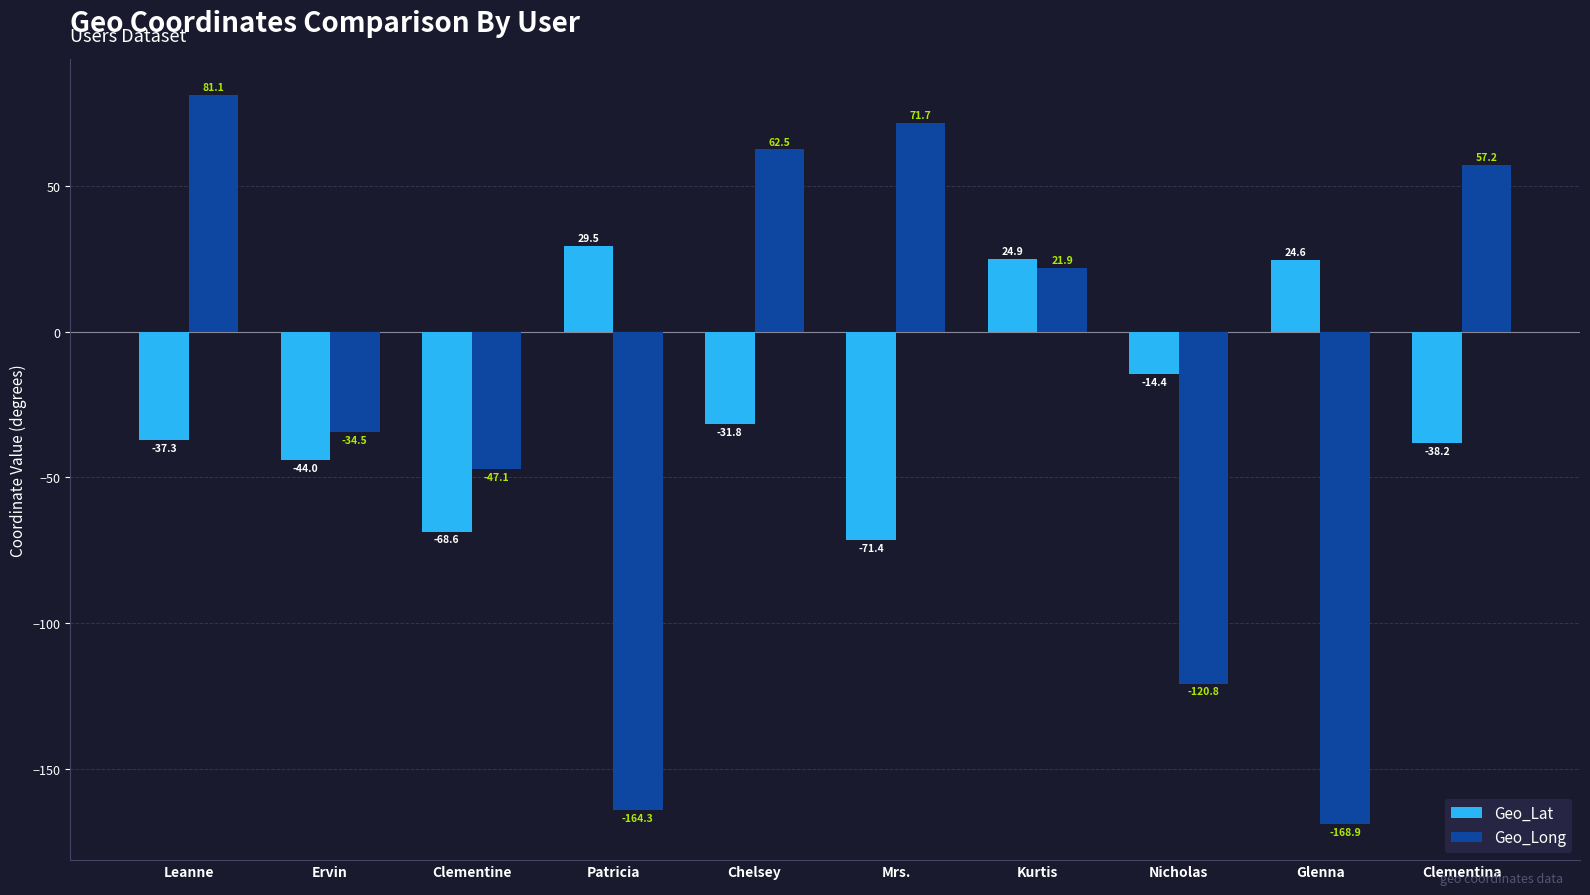

Reading right to left, transcribe all the data shown in this chart.

Geo_Lat: -38.2	24.6	-14.4	24.9	-71.4	-31.8	29.5	-68.6	-44.0	-37.3
Geo_Long: 57.2	-168.9	-120.8	21.9	71.7	62.5	-164.3	-47.1	-34.5	81.1